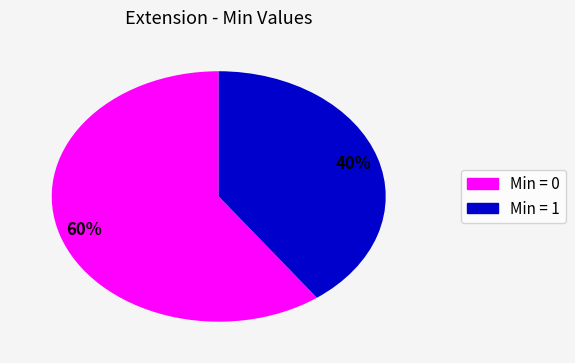

Is there any slice that represents more than half of the pie?

Yes